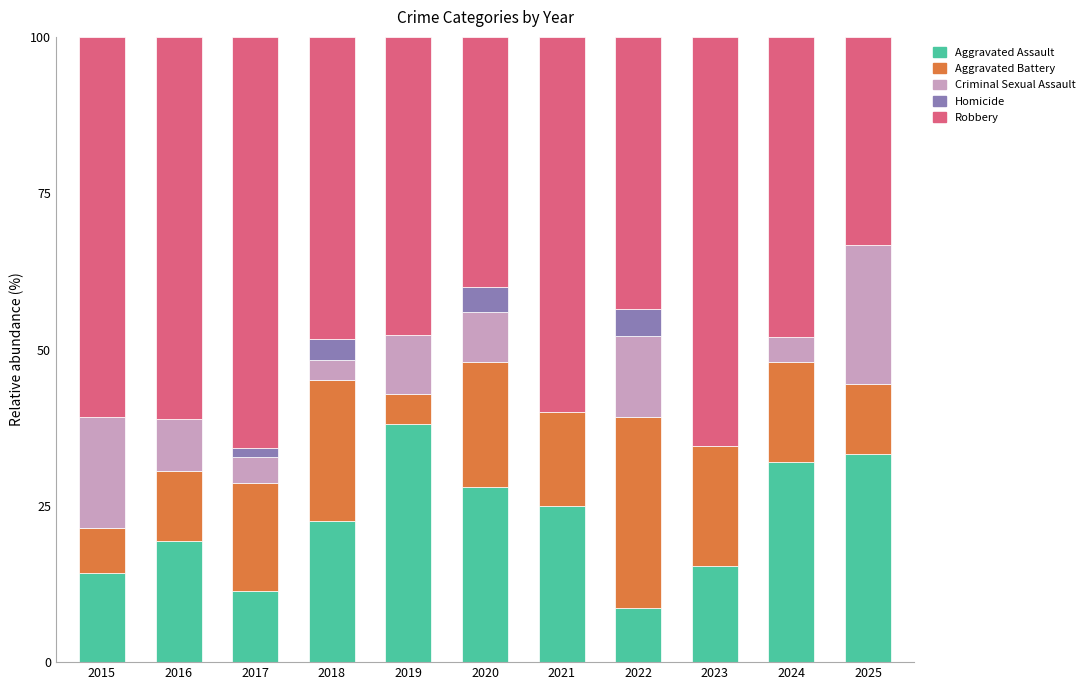

Are the bars grouped side by side (vs. stacked)?

No